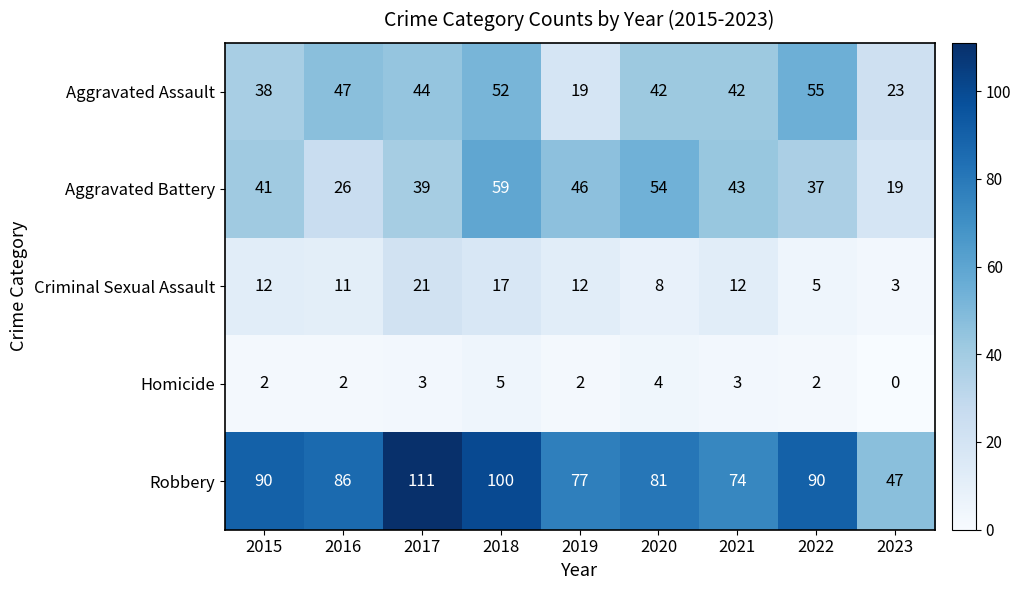

Rank the series at 2019 from lowest to highest value.

Homicide, Criminal Sexual Assault, Aggravated Assault, Aggravated Battery, Robbery